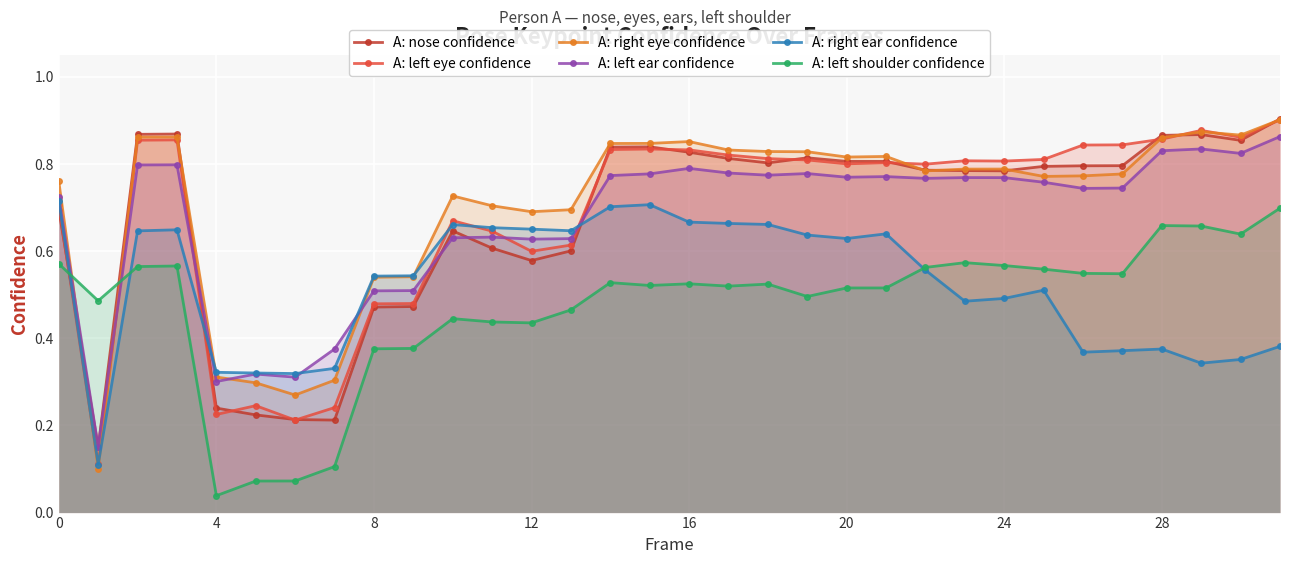

Rank the series at 25 from lowest to highest value.

A: right ear confidence, A: left shoulder confidence, A: left ear confidence, A: right eye confidence, A: nose confidence, A: left eye confidence